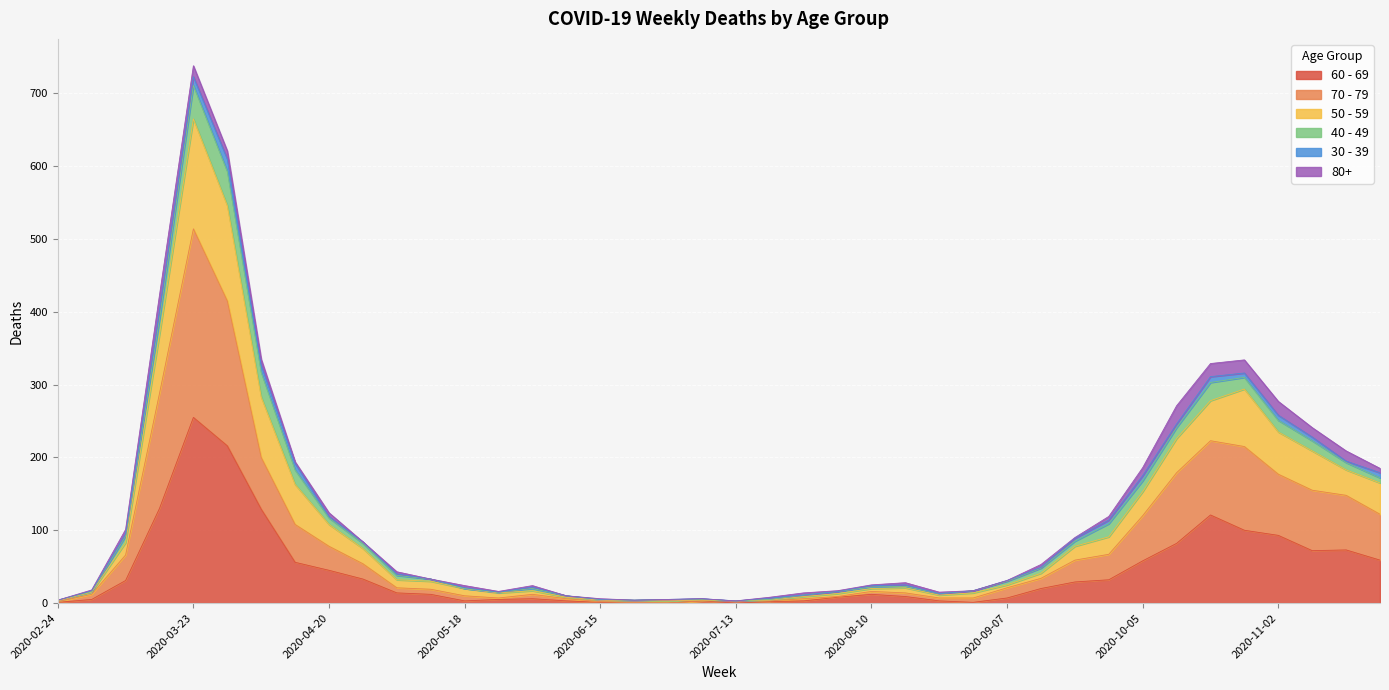

At which label is 60 - 69 closest to 127?

2020-04-06